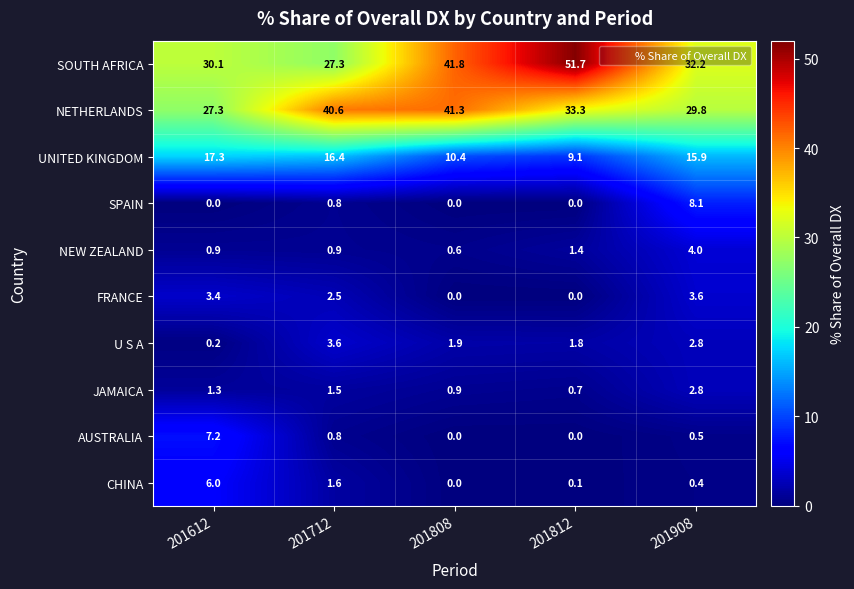

At which label does U S A reach its minimum?

201612